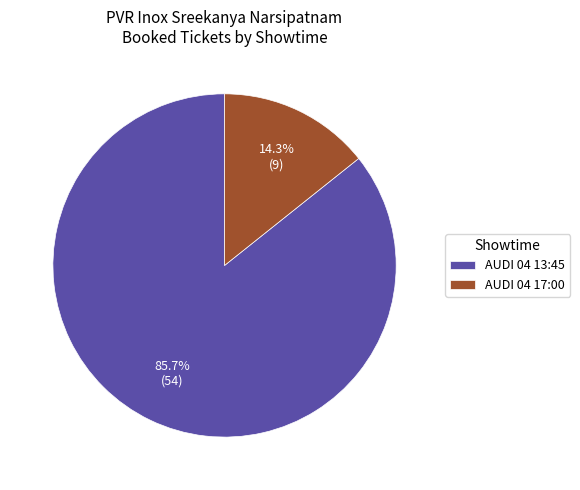

Rank the categories by value from highest to lowest.

AUDI 04 13:45, AUDI 04 17:00